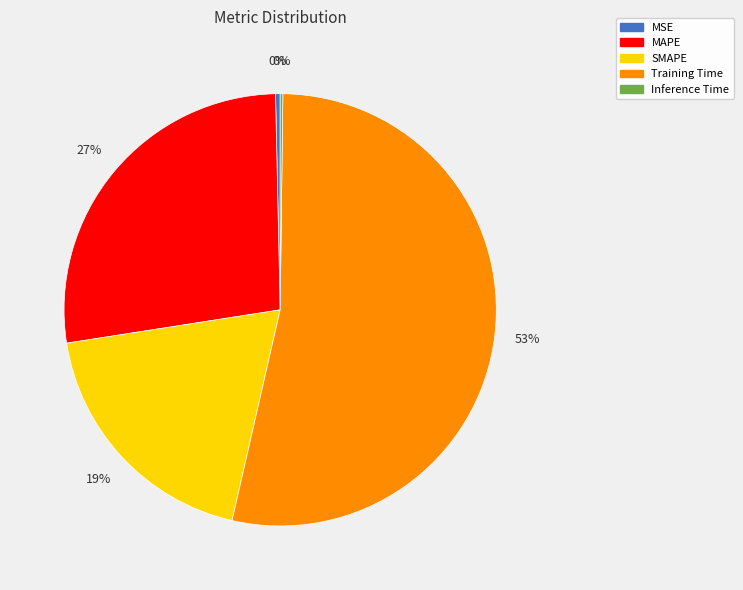

What percentage is the SMAPE slice, to the nearest percent?

19%